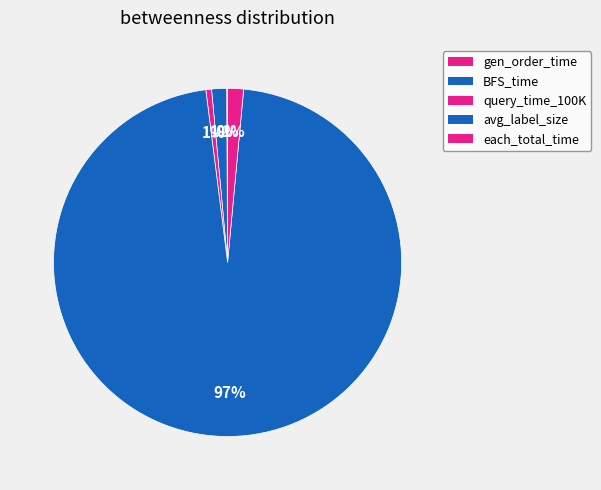

What is the smallest slice in the pie chart?

gen_order_time